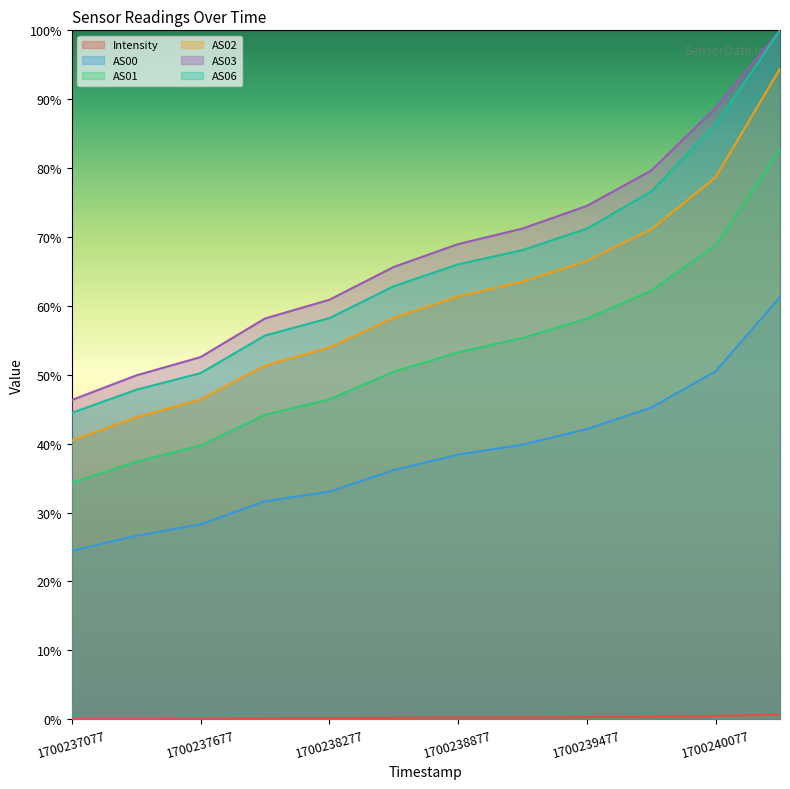

How many categories are shown in the chart?

12